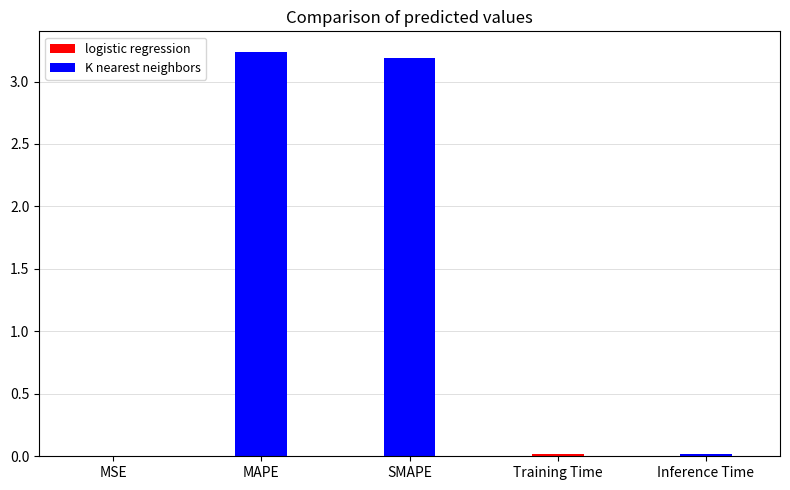

The value at Training Time is 0.0. True or false?

True